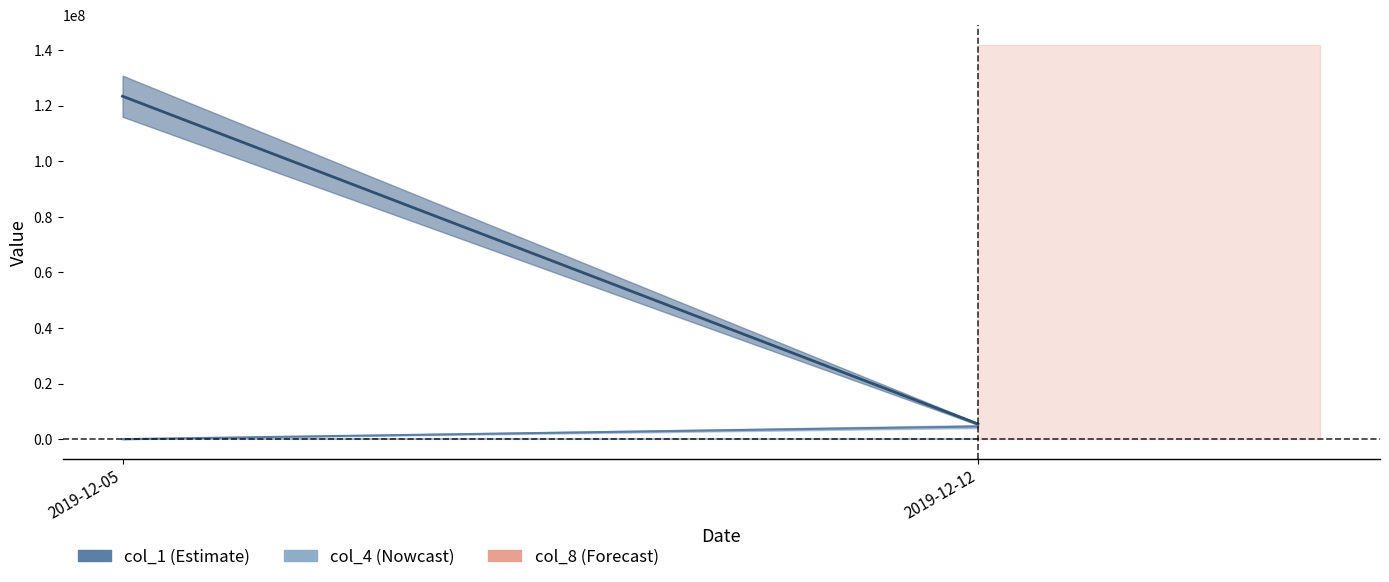

Read the col_1 value at 2019-12-12.

5454654